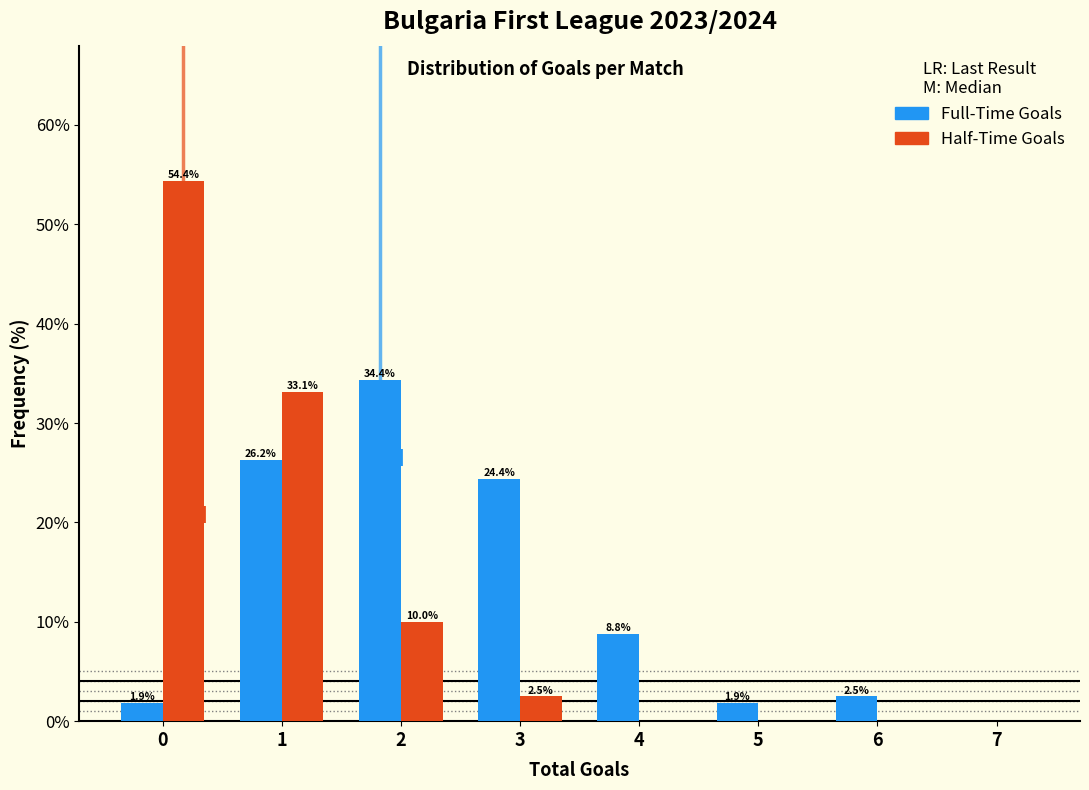

What is the total value across all series at 5?

1.9